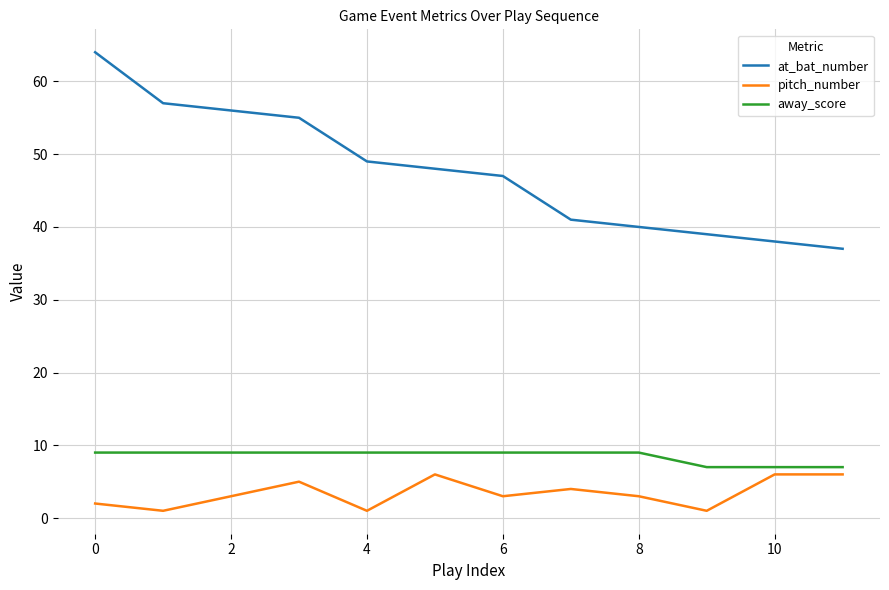

List the series in order of their peak value, highest first.

at_bat_number, away_score, pitch_number